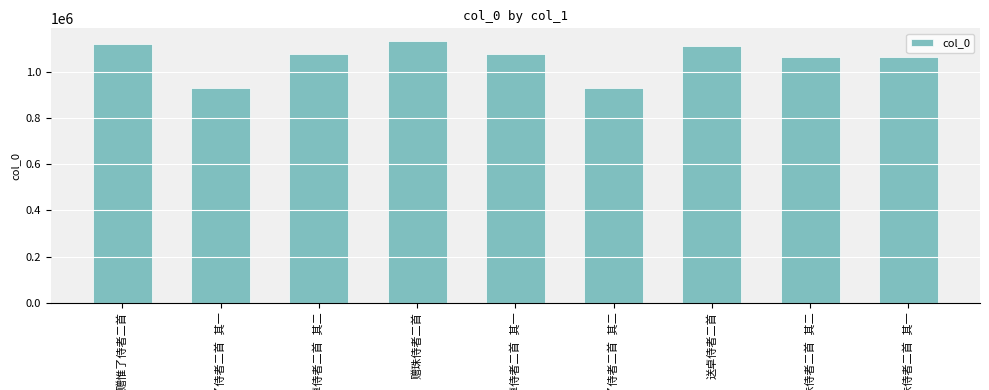

What is the average value?

1055243